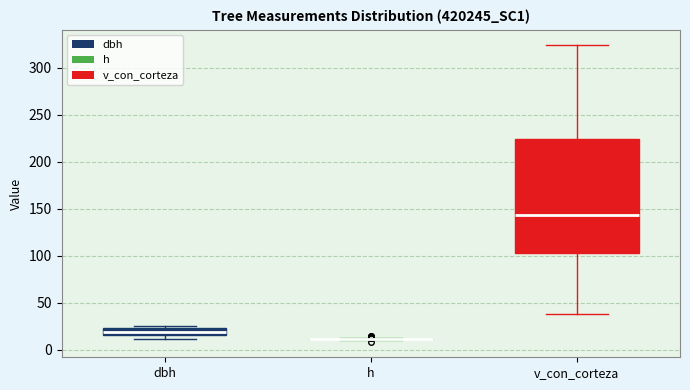

Which box is the tallest, from its lower edge to its upper edge?

v_con_corteza